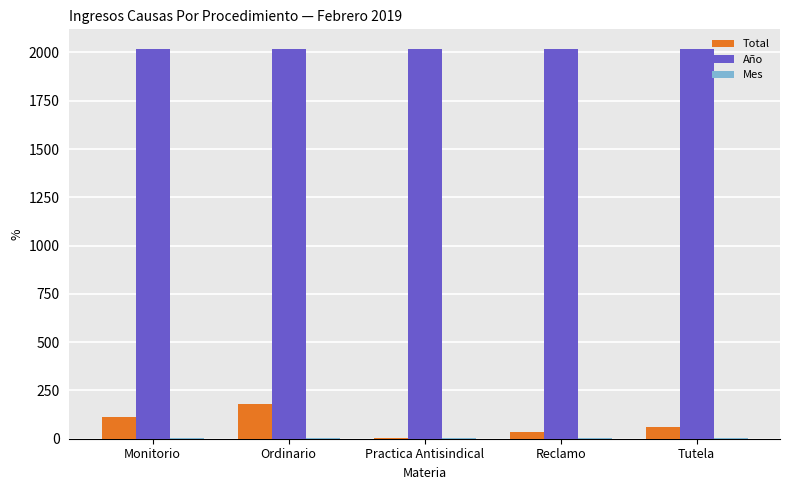

How many groups of bars are there?

5